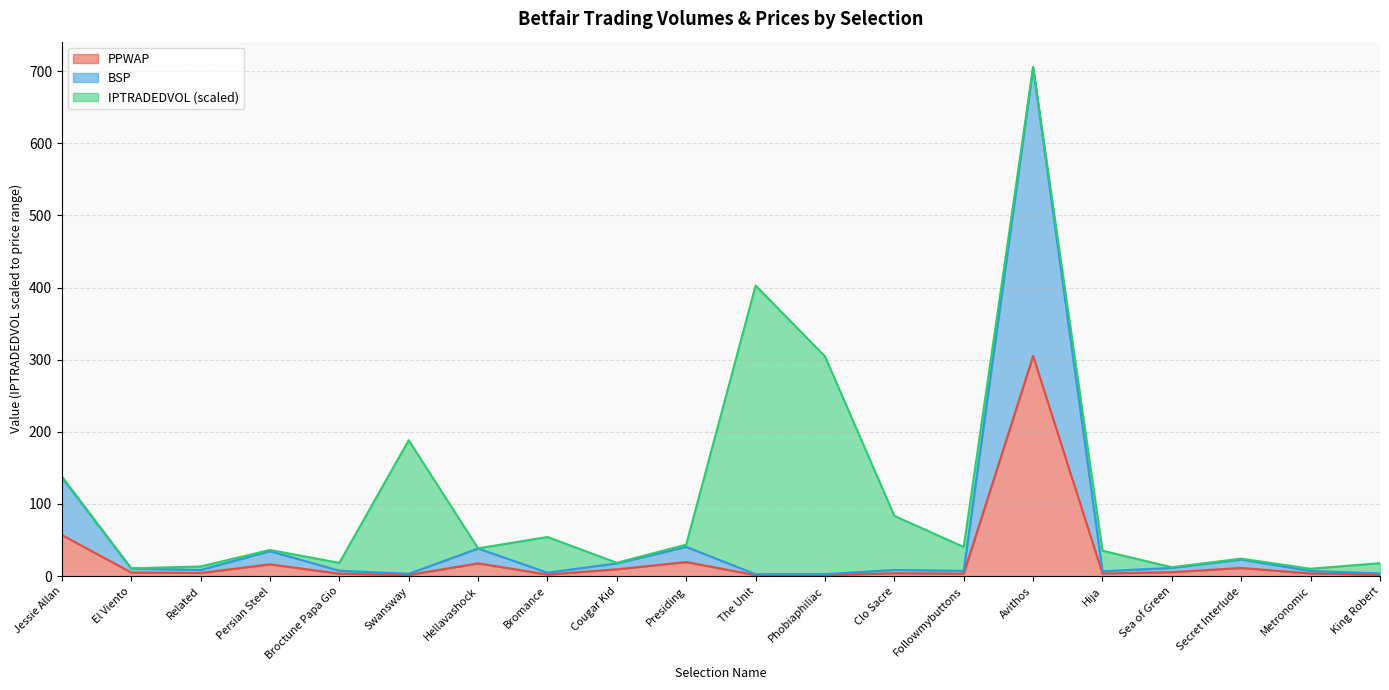

What is the maximum value for PPWAP?

305.2